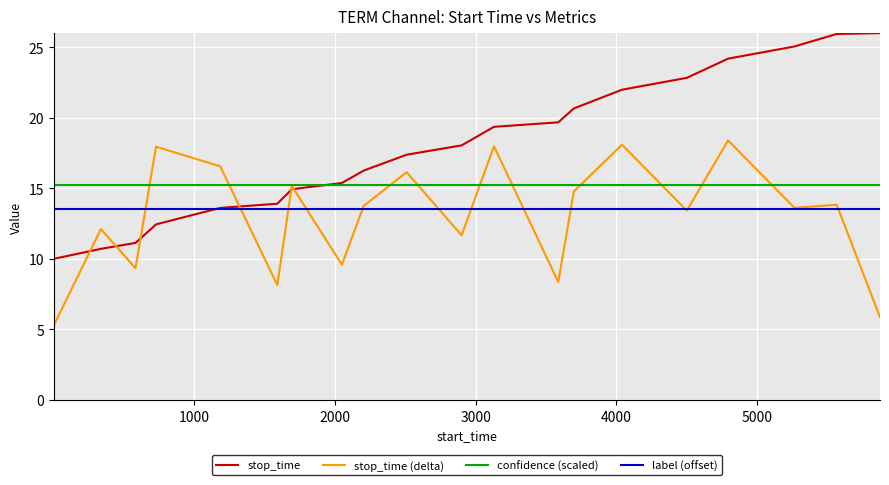

Which series has the largest total across all categories?

stop_time